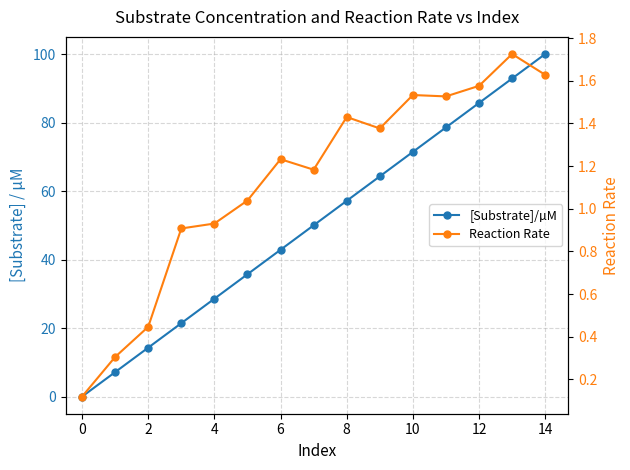

After their last crossing, which series has the higher values: [Substrate]/µM or Reaction Rate?

[Substrate]/µM